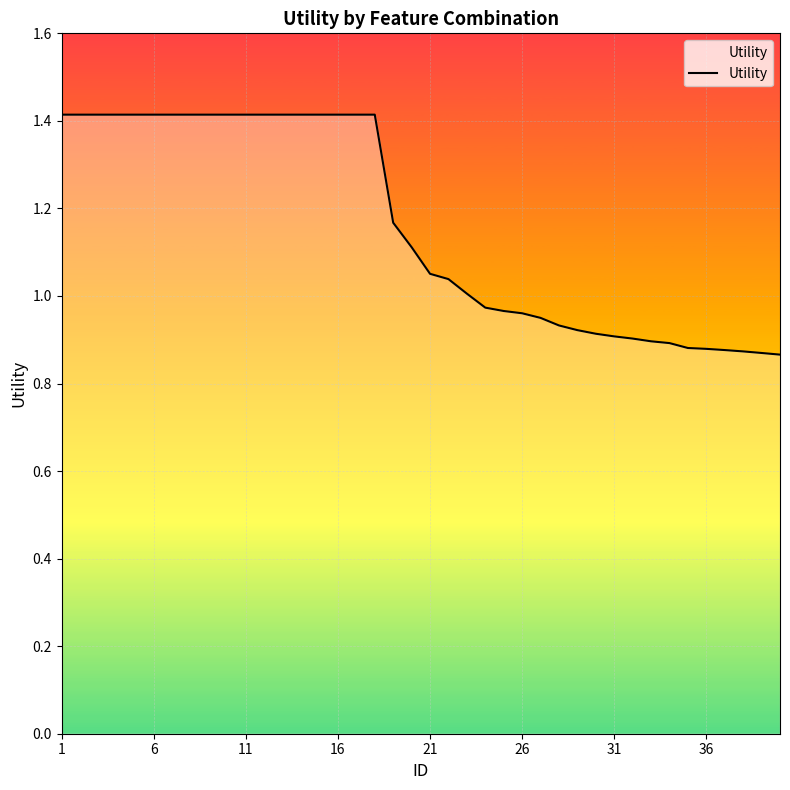

What is the difference between the maximum and minimum values?

0.5